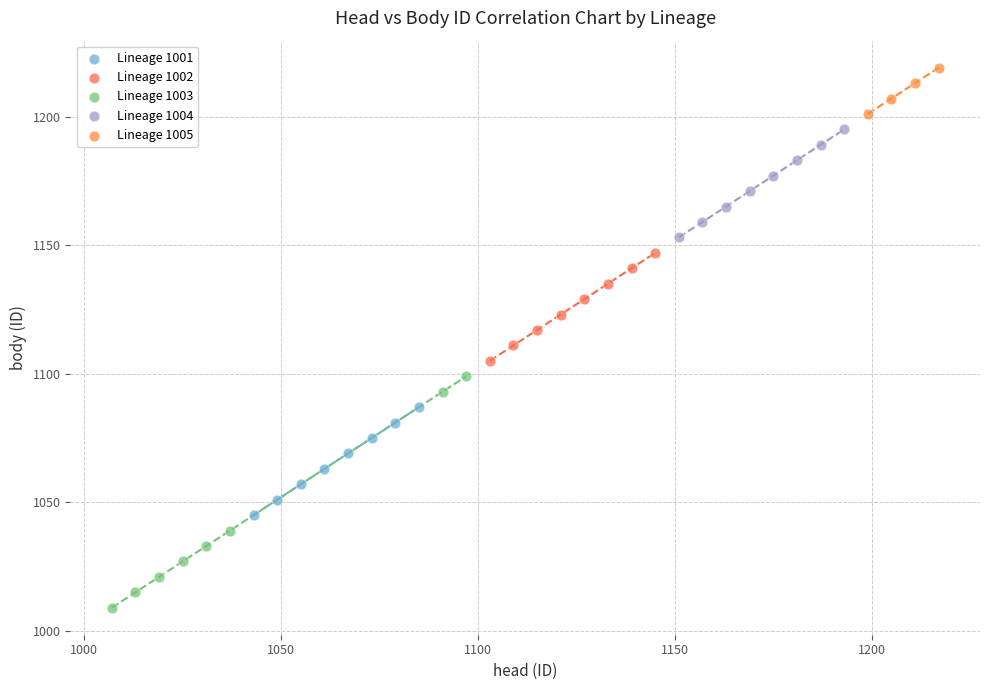

Which series contains the lowest Y value?

Lineage 1003